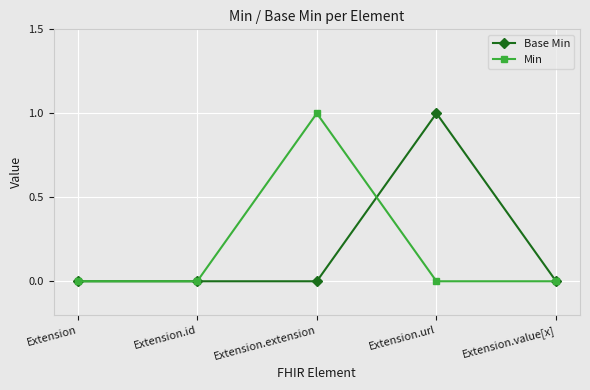

What is the sum of all Base Min values?

1